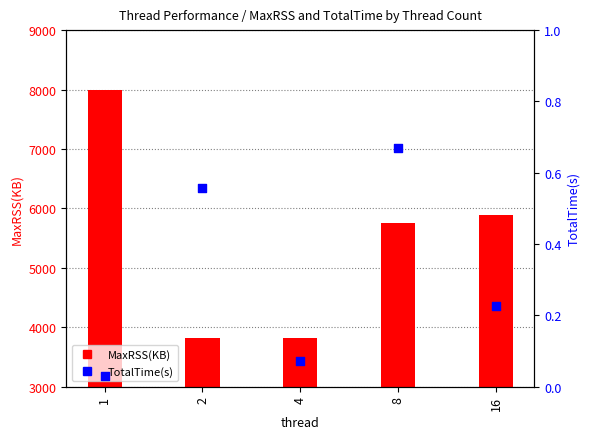

What are all the series names shown in the legend?

MaxRSS(KB), TotalTime(s)